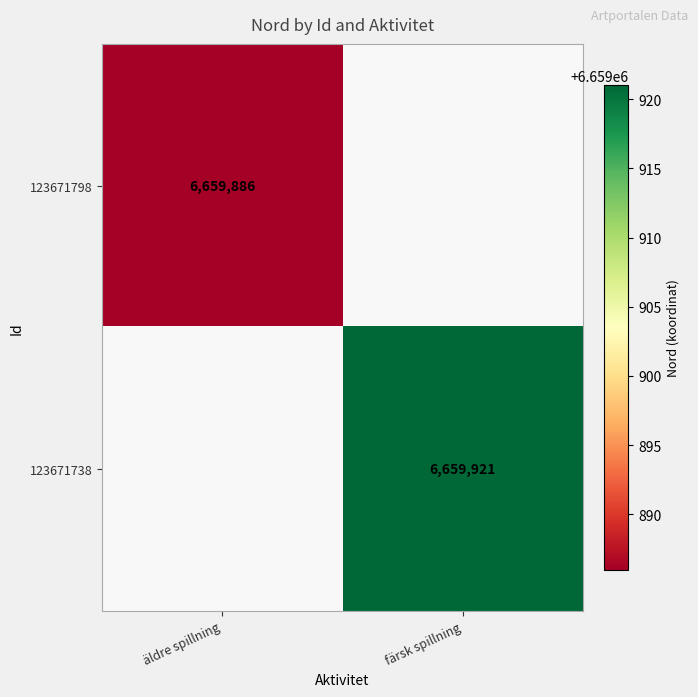

Which category has the lowest value across all series?

äldre spillning